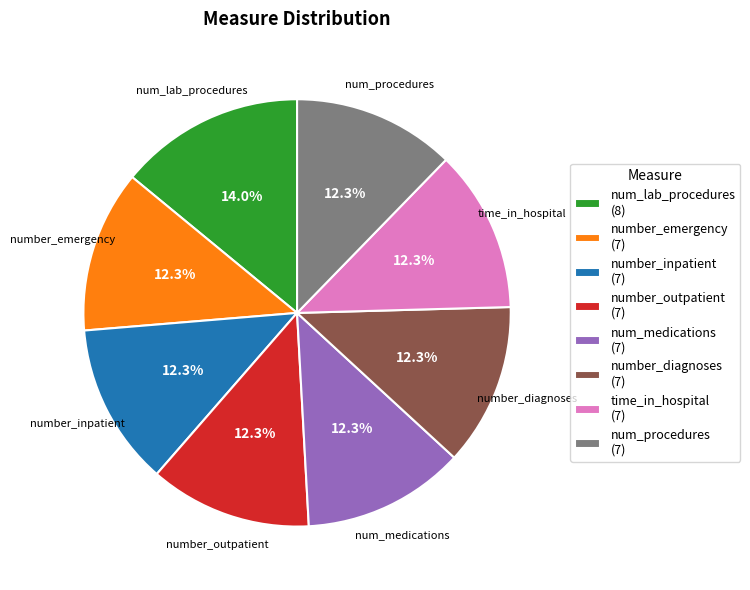

Which has a higher value, num_lab_procedures (8) or num_procedures (7)?

num_lab_procedures (8)